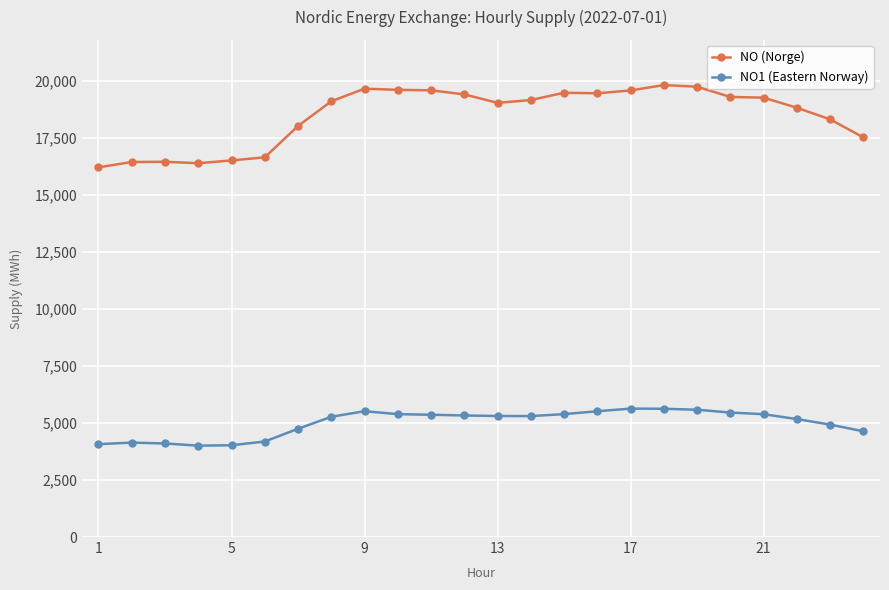

What is the greatest value displayed?

19801